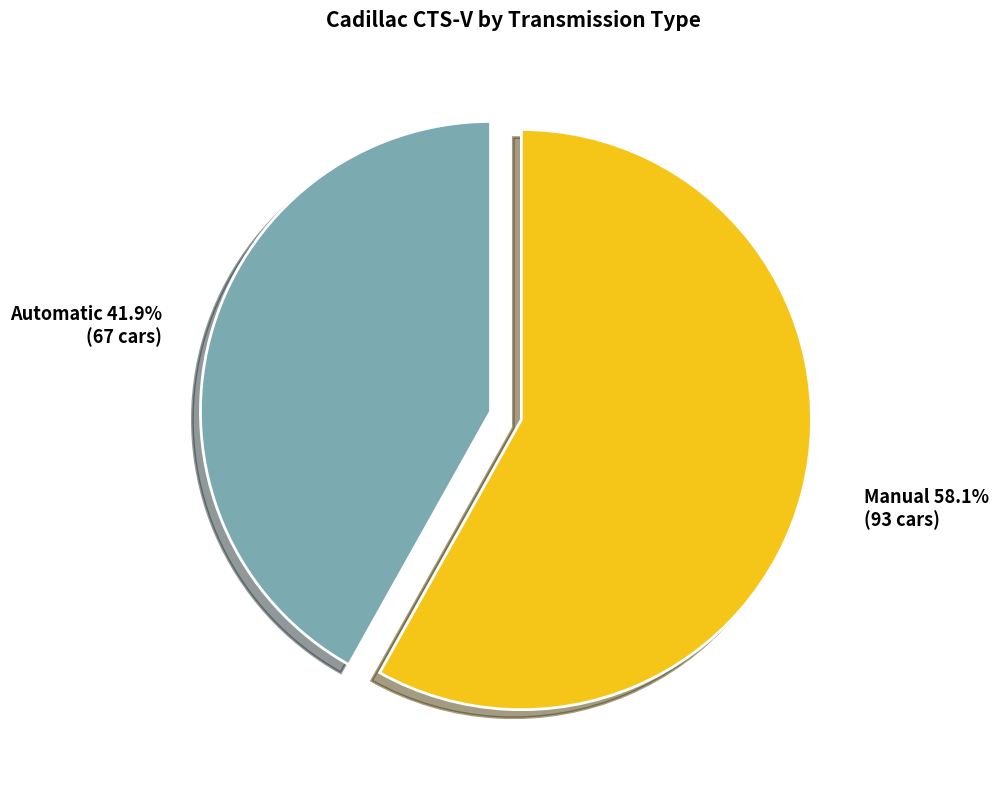

The Automatic slice represents 42% of the pie. True or false?

True